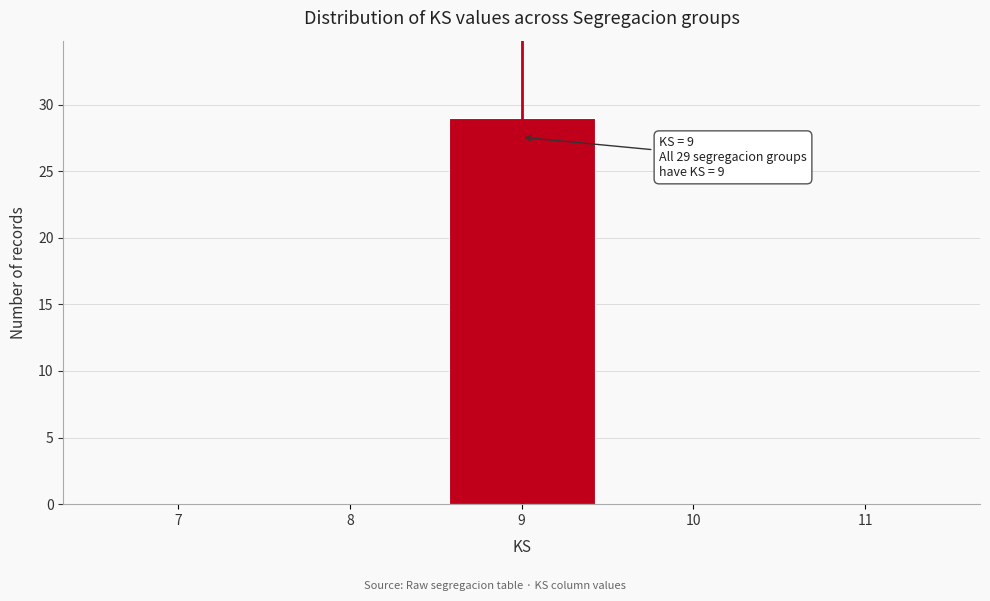

Which range on the x-axis has the tallest bar?

8.5 to 9.5